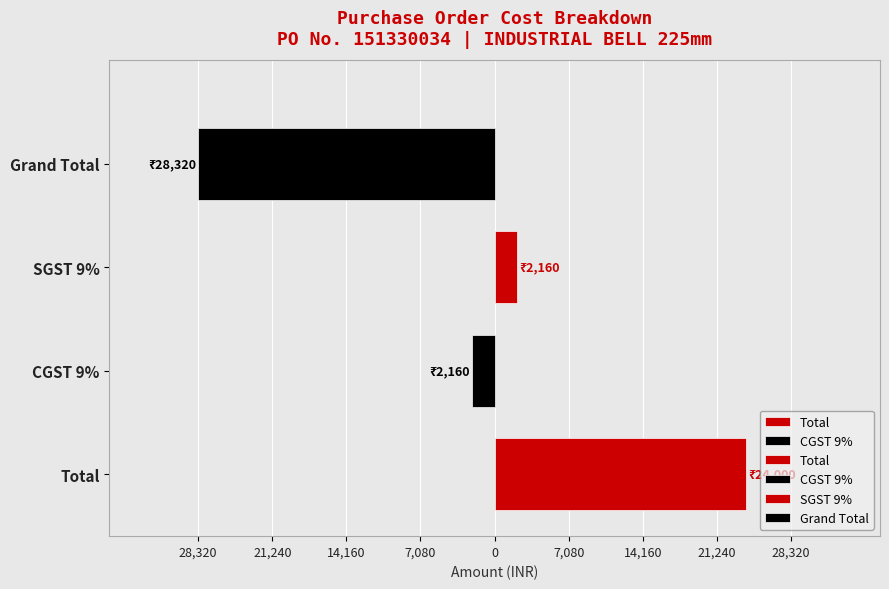

Reading left to right, what are all the values shown in this chart?

Total=24000	CGST 9%=2160	SGST 9%=2160	Grand Total=28320